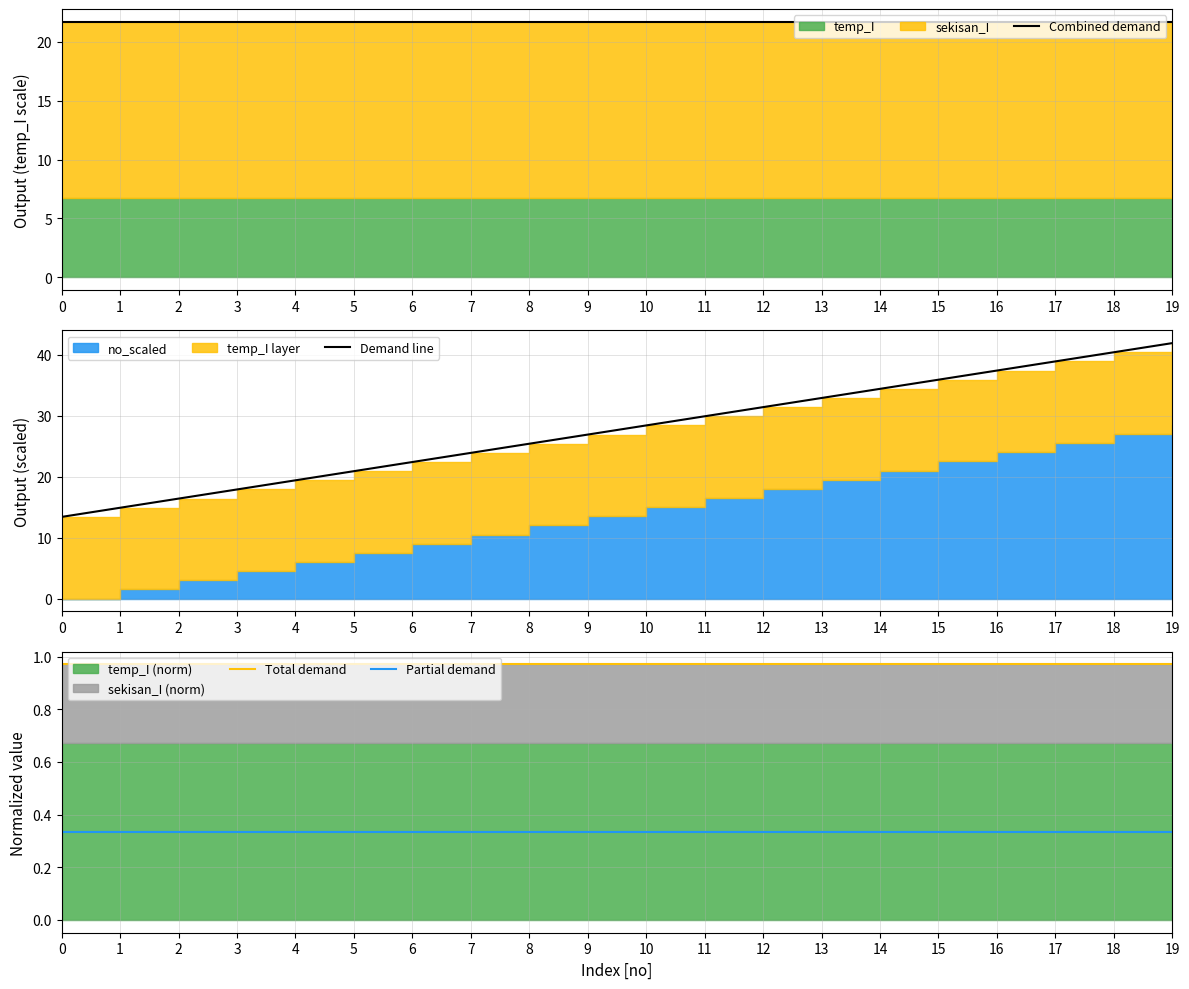

List the labels in order of Demand line value, smallest first.

0, 1, 2, 3, 4, 5, 6, 7, 8, 9, 10, 11, 12, 13, 14, 15, 16, 17, 18, 19